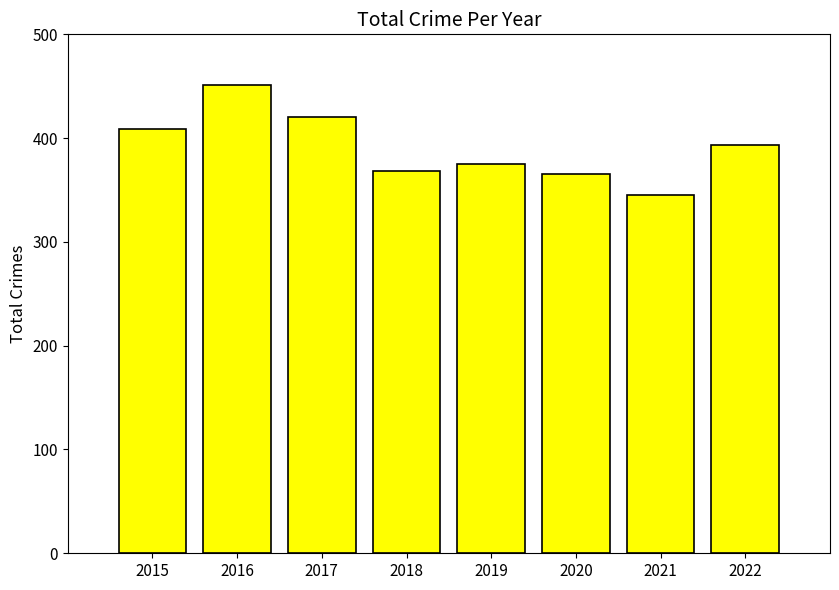

How many values are below 393?

4